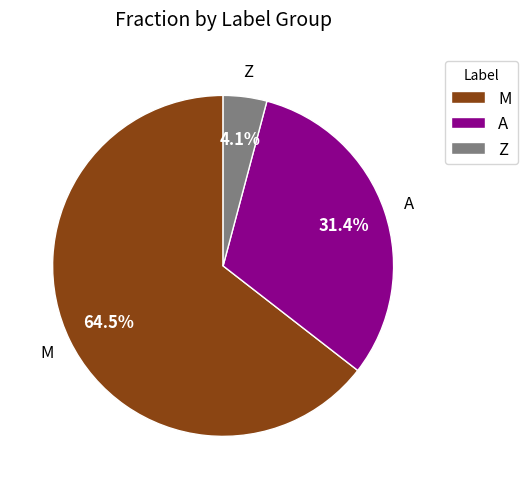

Is there any slice that represents more than half of the pie?

Yes